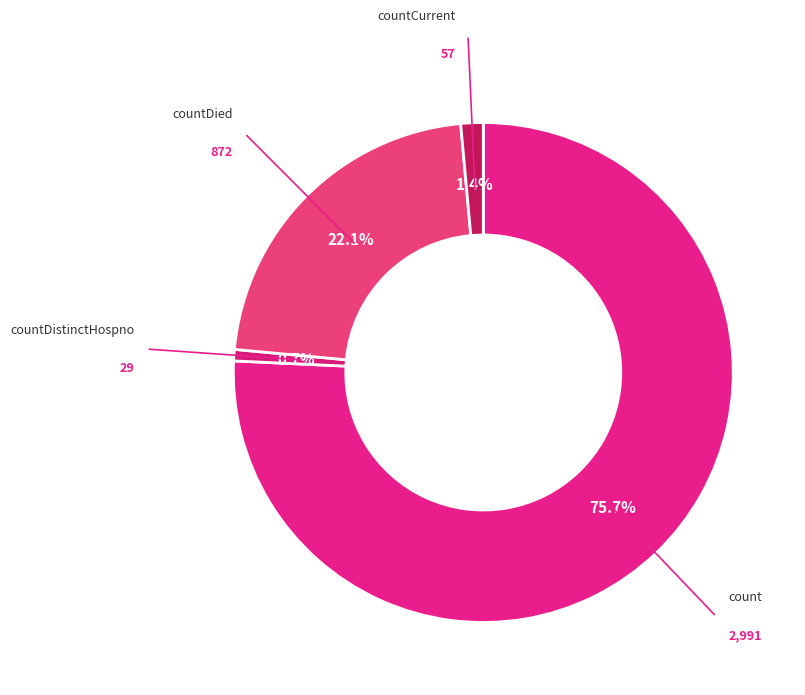

What percentage is the countCurrent slice, to the nearest percent?

1%